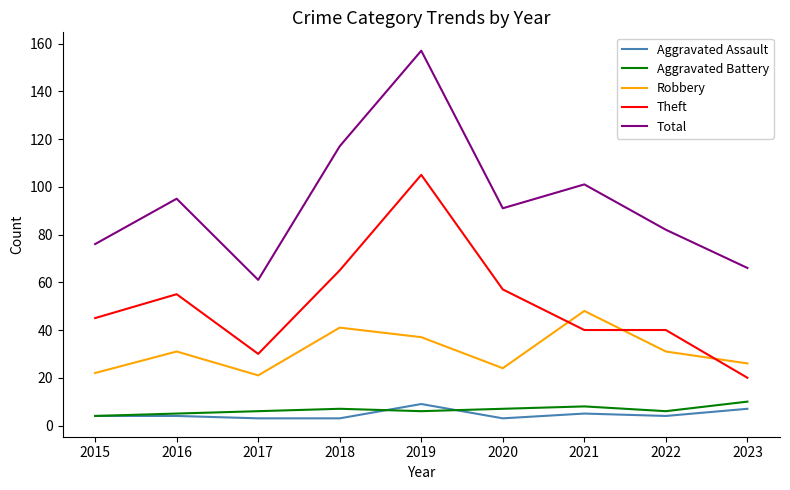

Reading left to right, what are all the values shown in this chart?

Aggravated Assault: 4	4	3	3	9	3	5	4	7
Aggravated Battery: 4	5	6	7	6	7	8	6	10
Robbery: 22	31	21	41	37	24	48	31	26
Theft: 45	55	30	65	105	57	40	40	20
Total: 76	95	61	117	157	91	101	82	66